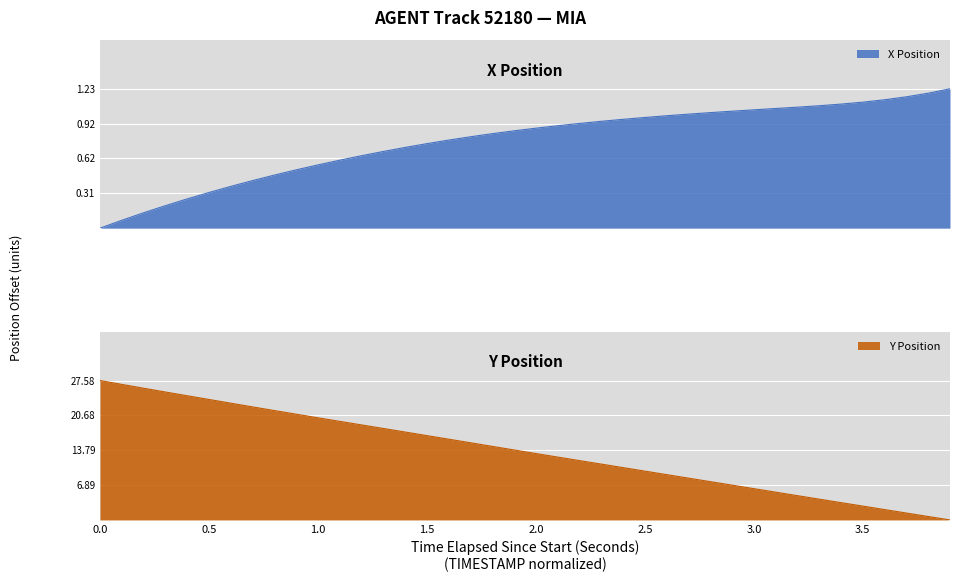

Is it true that Y equals 5.0 at 27?

False